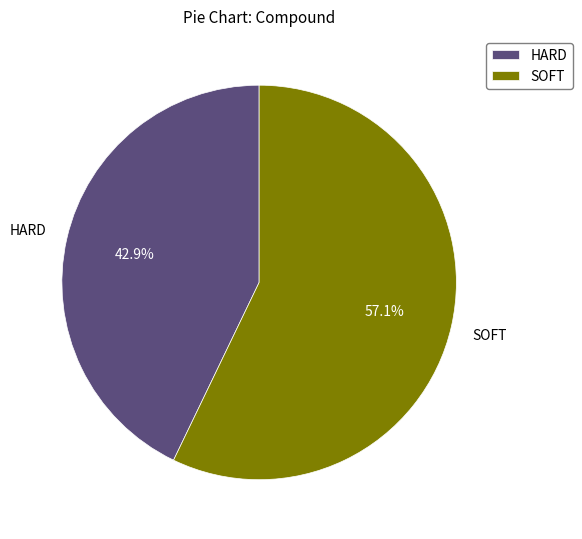

Count the number of slices in the pie.

2